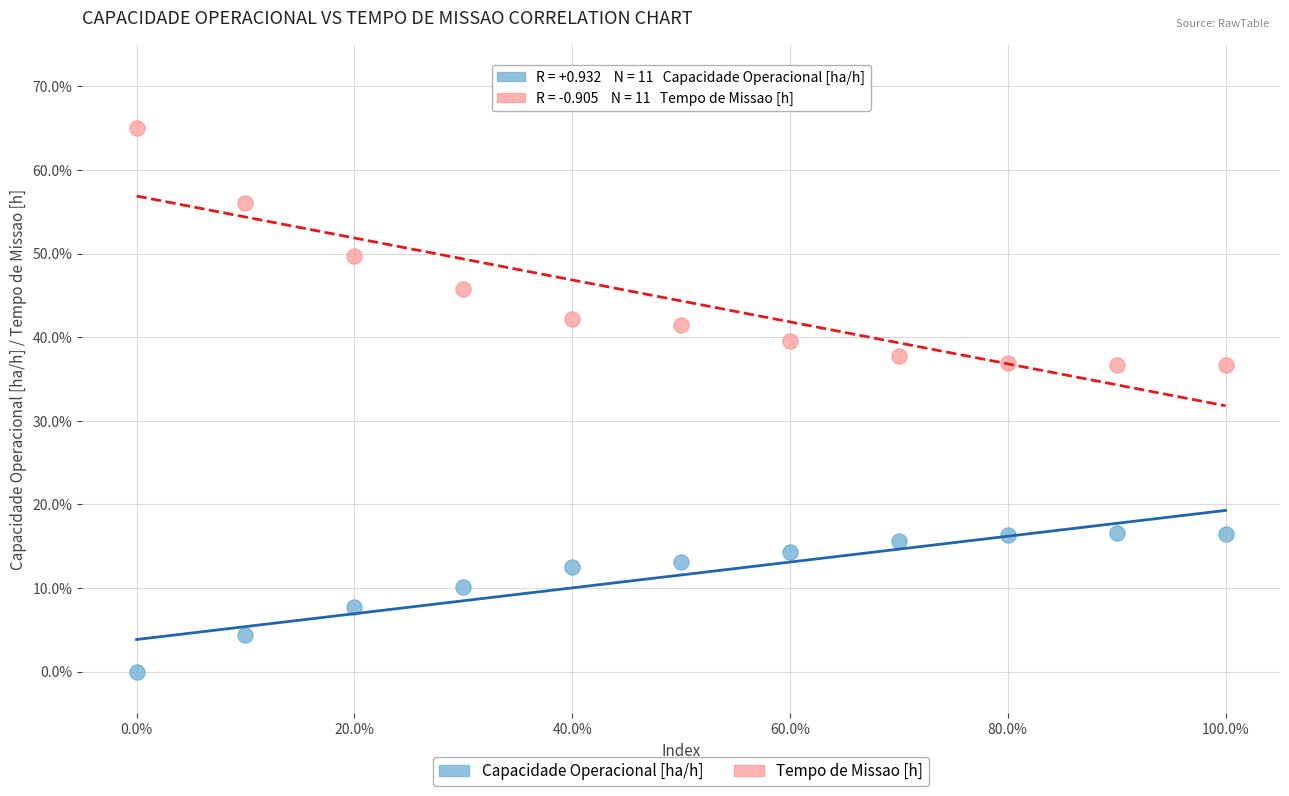

Which series contains the highest Y value?

Tempo de Missao [h]